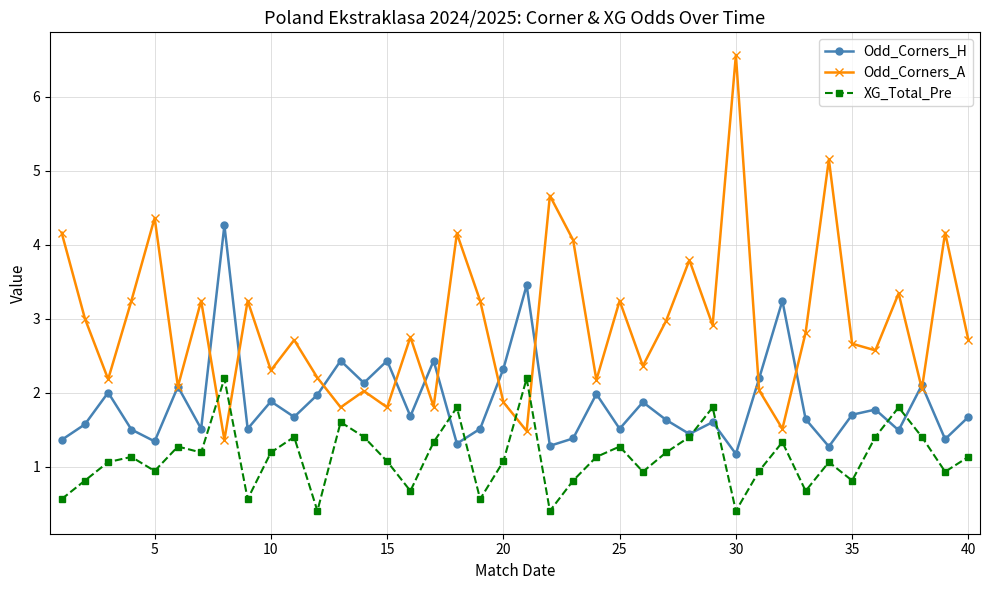

Does the chart have visible grid lines?

Yes